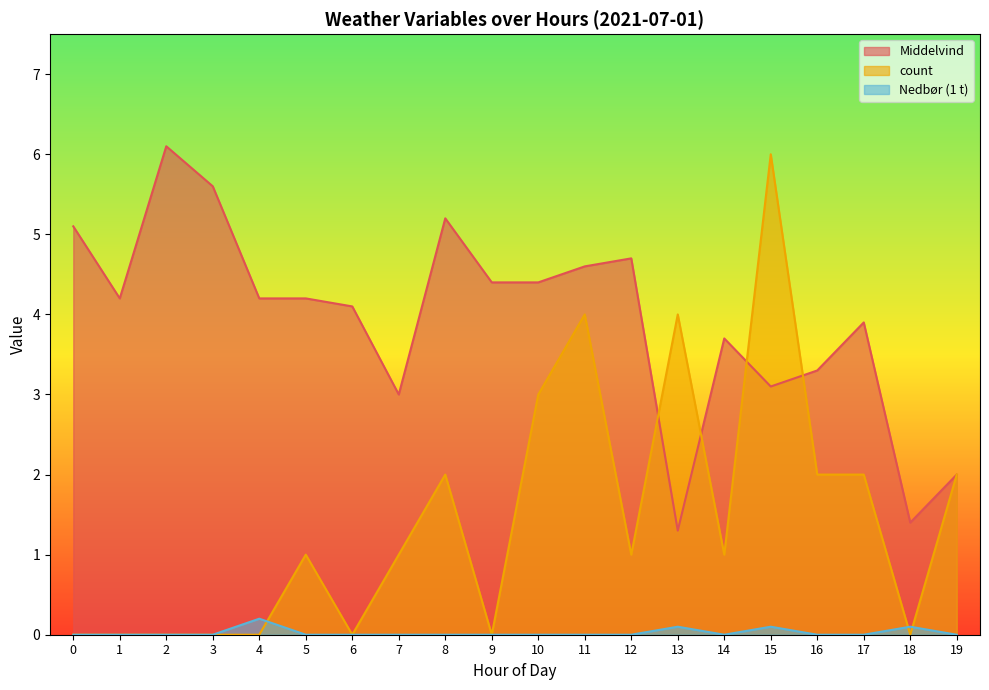

Which category has the lowest value in the Middelvind series?

13